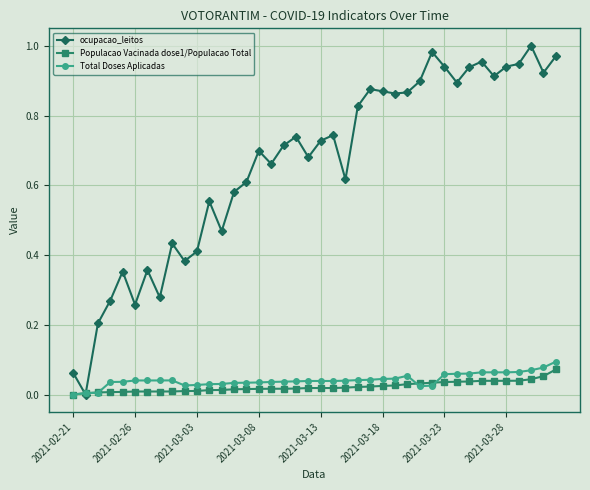

True or false: ocupacao_leitos has more than 1 interior local peaks.

True